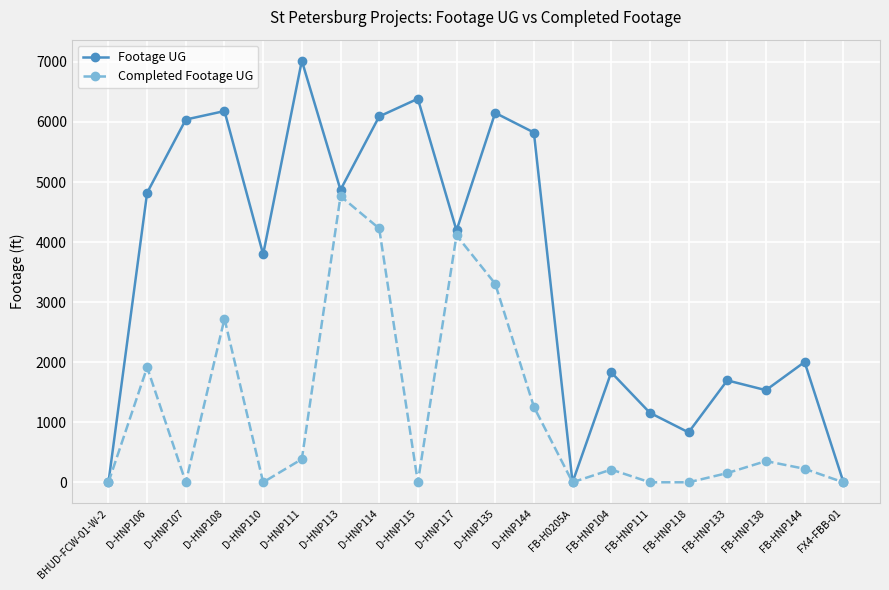

What is the maximum value for Footage UG?

7020